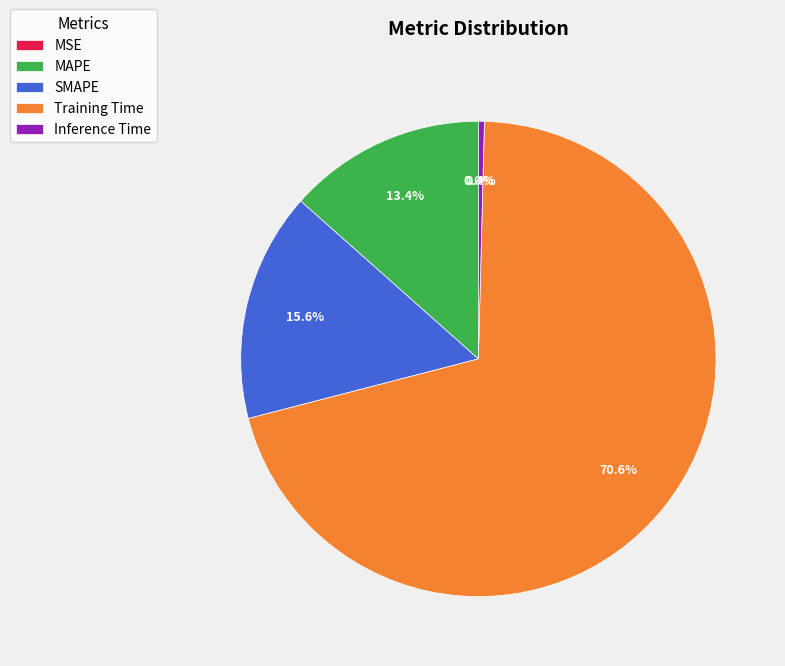

What is the largest slice in the pie chart?

Training Time